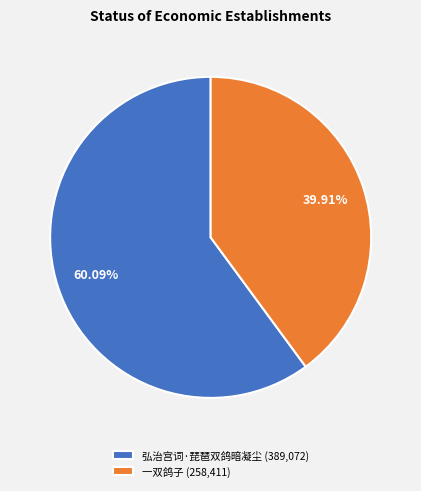

What is the ratio of the value at 弘治宫词·琵琶双鸽暗凝尘 to the value at 一双鸽子?

1.5